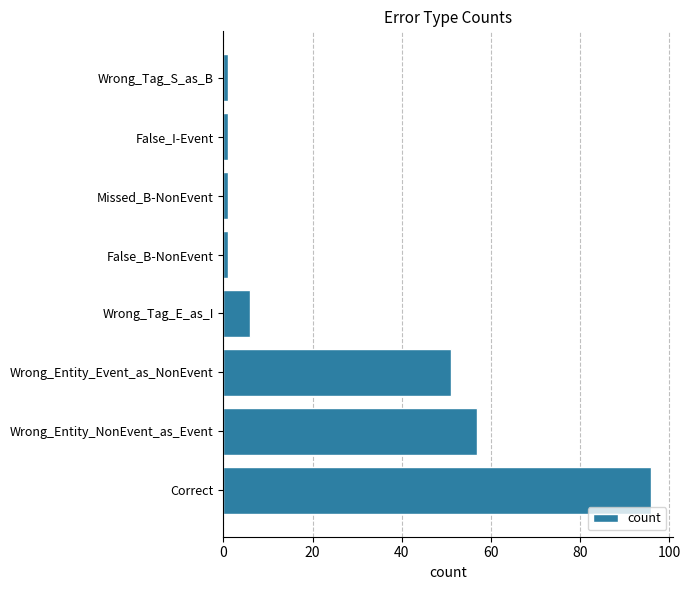

What is the average value?

27